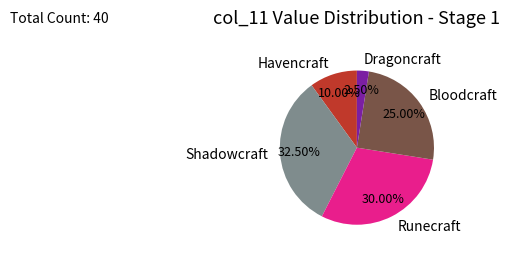

Is there a majority slice in this chart?

No